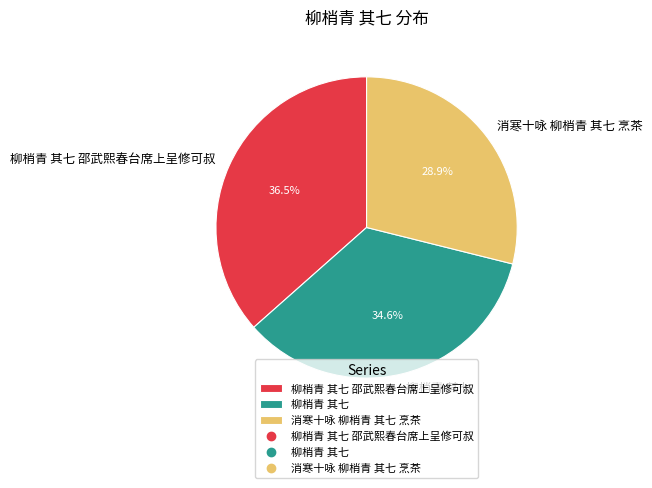

Does 柳梢青 其七 邵武熙春台席上呈修可叔 account for over 50% of the chart?

No